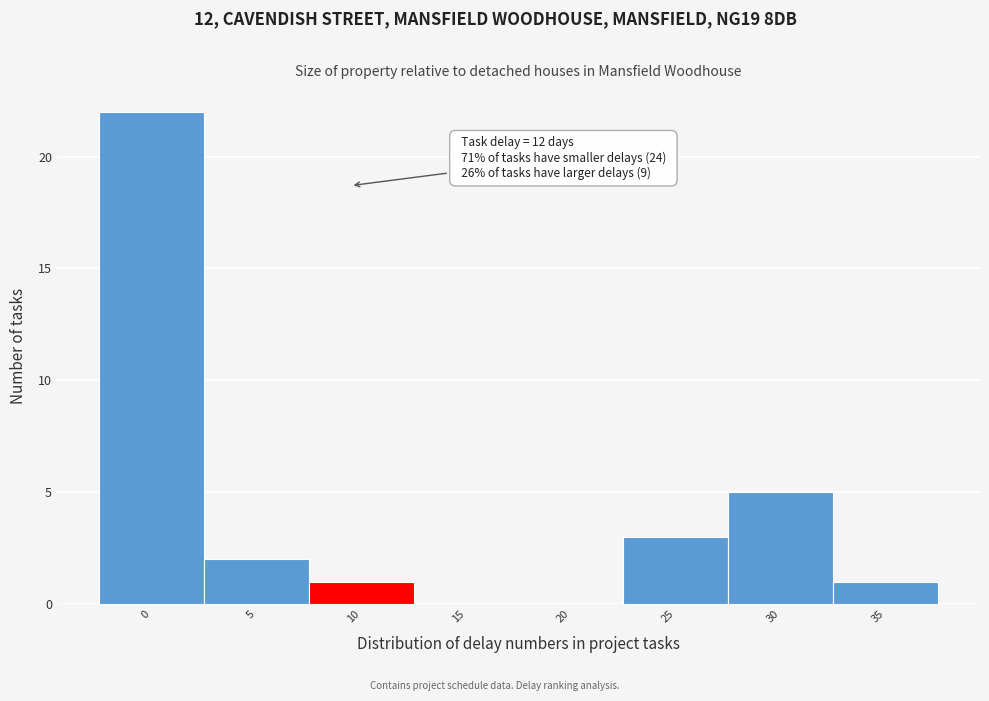

Reading left to right, list all the values displayed in this chart.

0=22	5=2	10=1	15=0	20=0	25=3	30=5	35=1